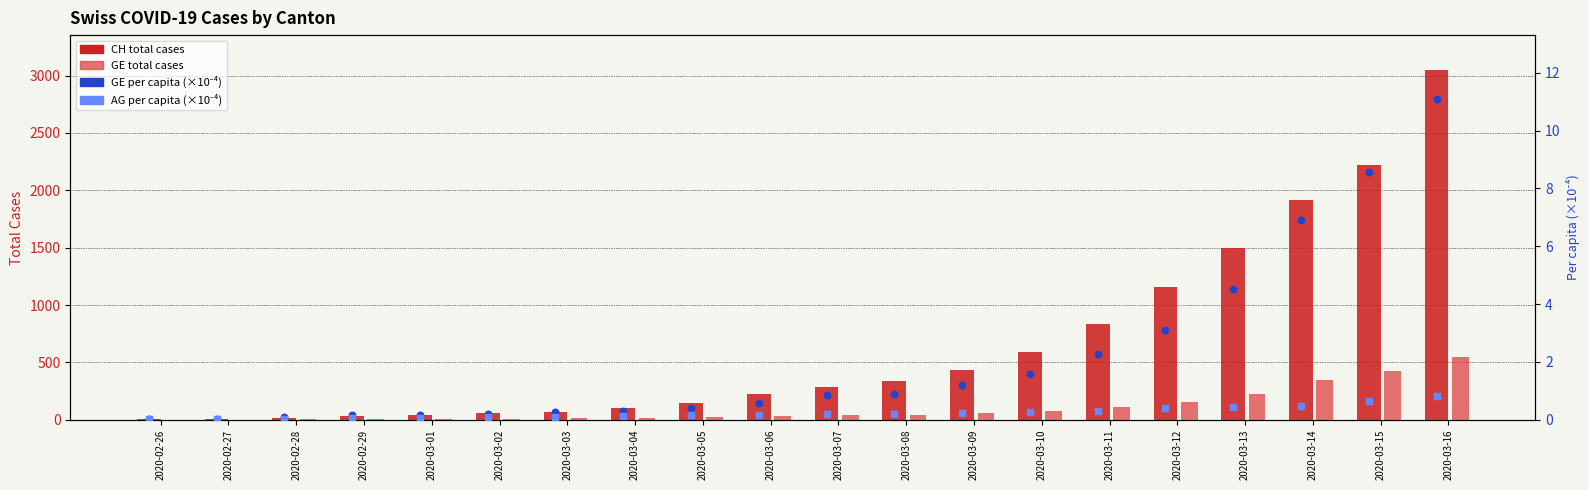

At how many categories does at least one series exceed 1583?

3